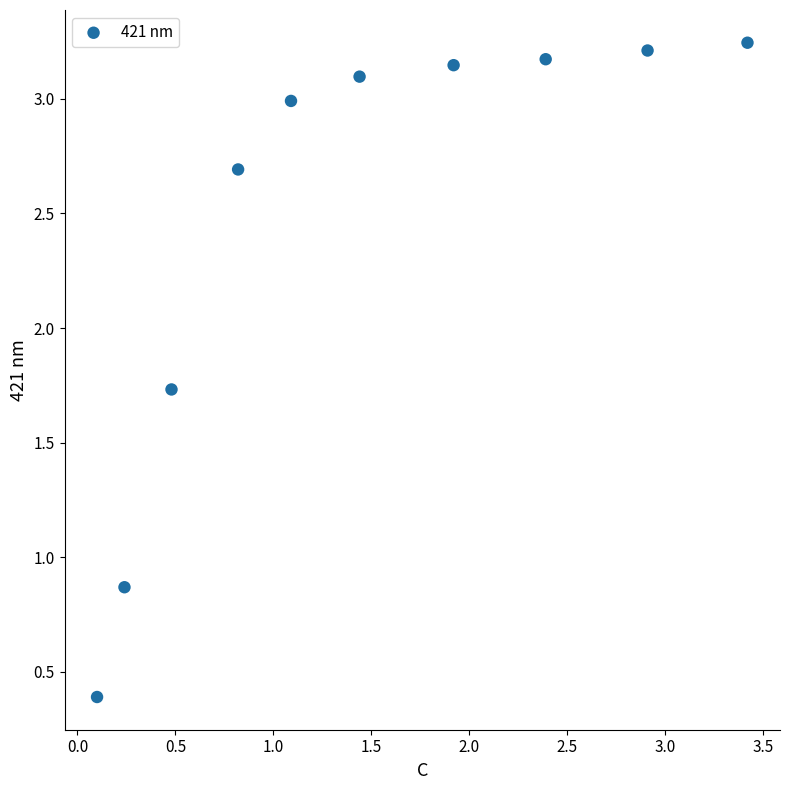

What Y value in the scatter plot is closest to 1?

0.9